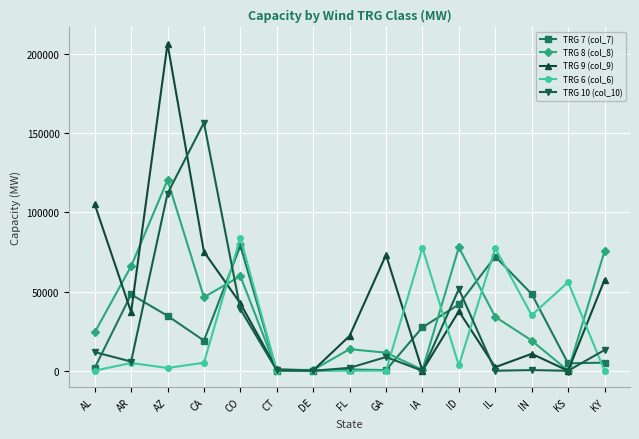

The value of TRG 8 (col_8) at CO is 59735. True or false?

True